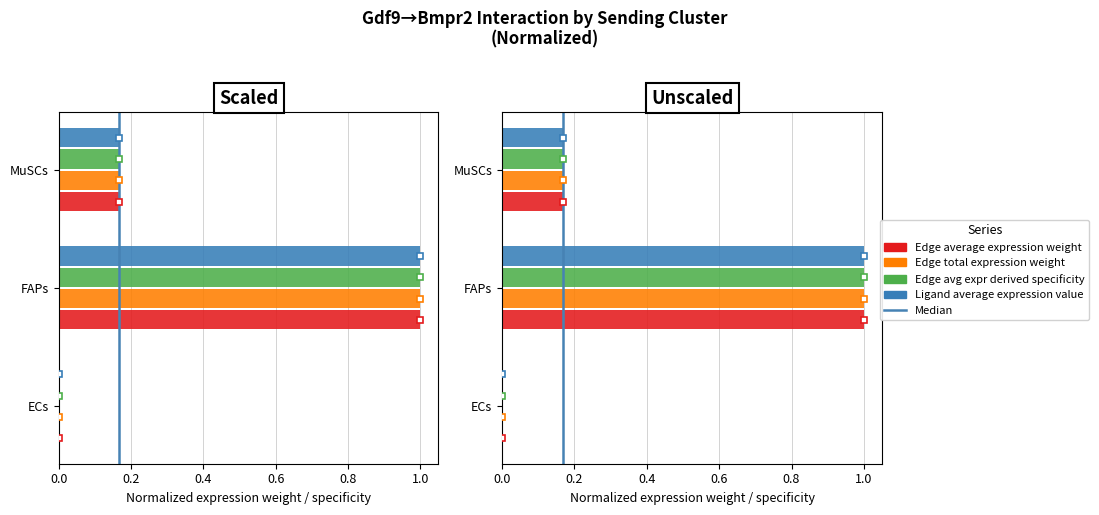

Reading left to right, what are all the values shown in this chart?

Edge average expression weight: 0.0	1.0	0.2
Edge total expression weight: 0.0	1.0	0.2
Edge avg expr derived specificity: 0.0	1.0	0.2
Ligand average expression value: 0.0	1.0	0.2